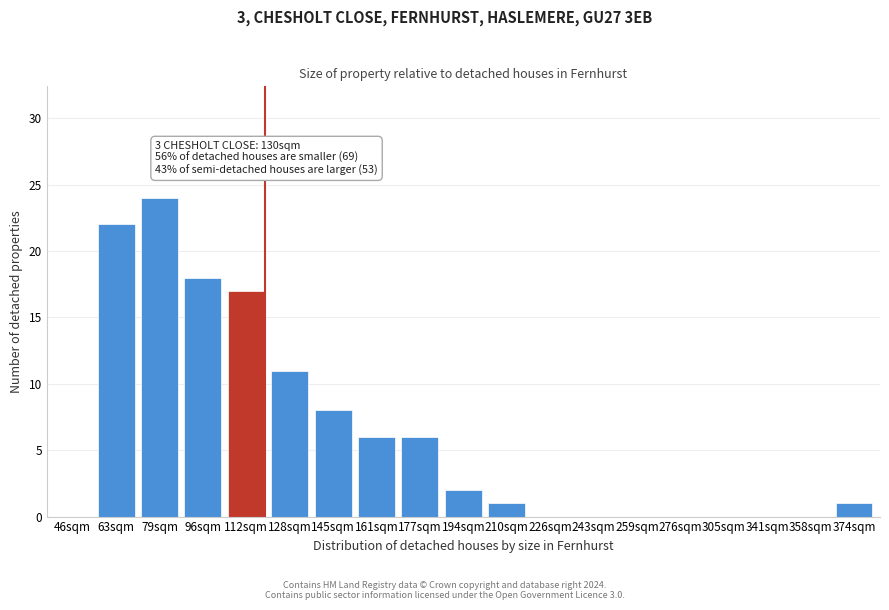

Reading right to left, transcribe all the data shown in this chart.

374sqm=1	358sqm=0	341sqm=0	305sqm=0	276sqm=0	259sqm=0	243sqm=0	226sqm=0	210sqm=1	194sqm=2	177sqm=6	161sqm=6	145sqm=8	128sqm=11	112sqm=17	96sqm=18	79sqm=24	63sqm=22	46sqm=0